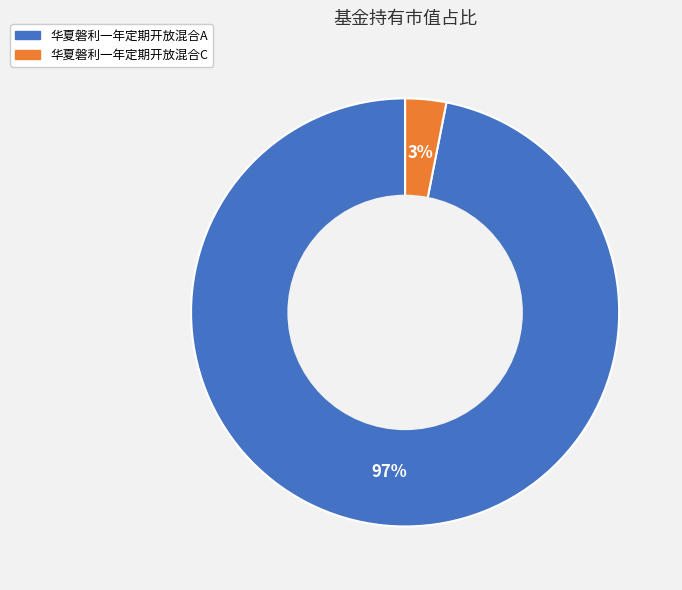

Which has a higher value, 华夏磐利一年定期开放混合C or 华夏磐利一年定期开放混合A?

华夏磐利一年定期开放混合A